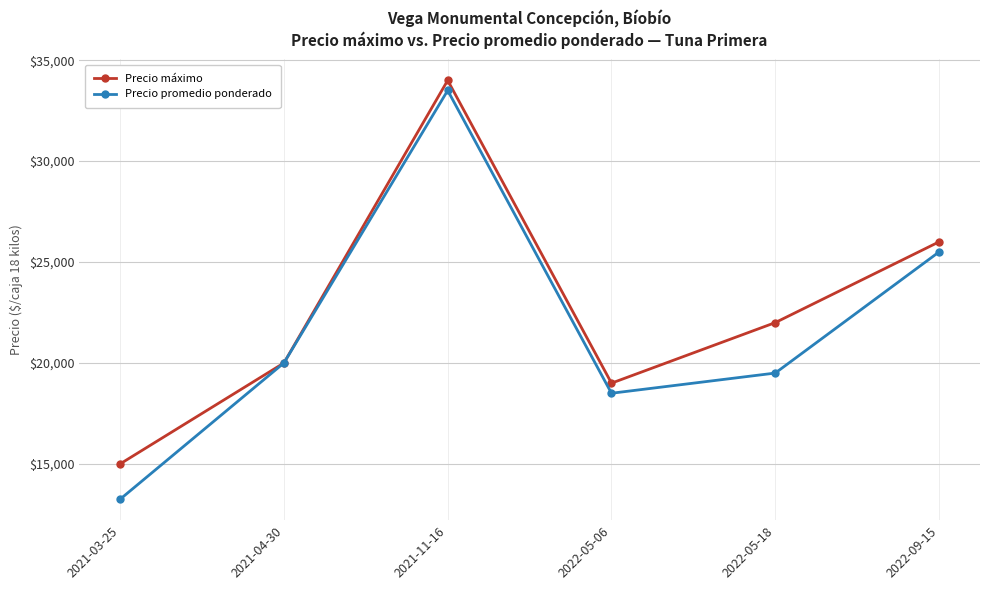

What is the difference between the second highest and second lowest values in the Precio promedio ponderado series?

7000